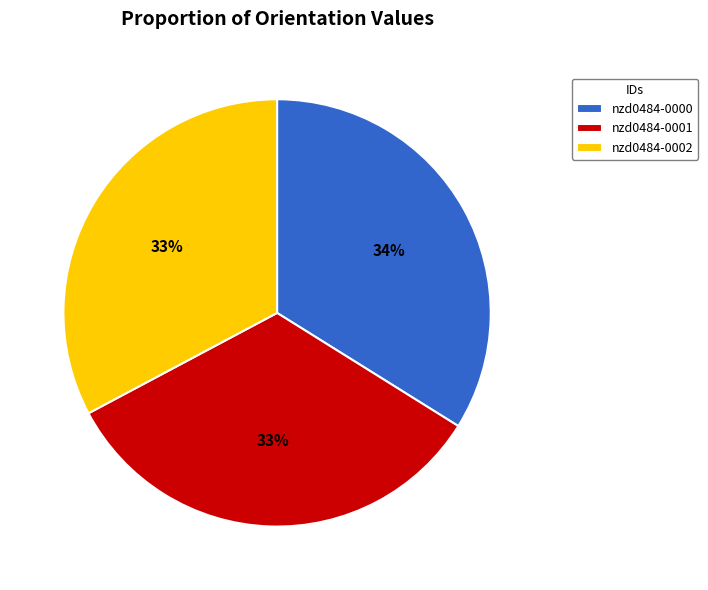

Is it true that nzd0484-0000 is 34% of the pie?

True